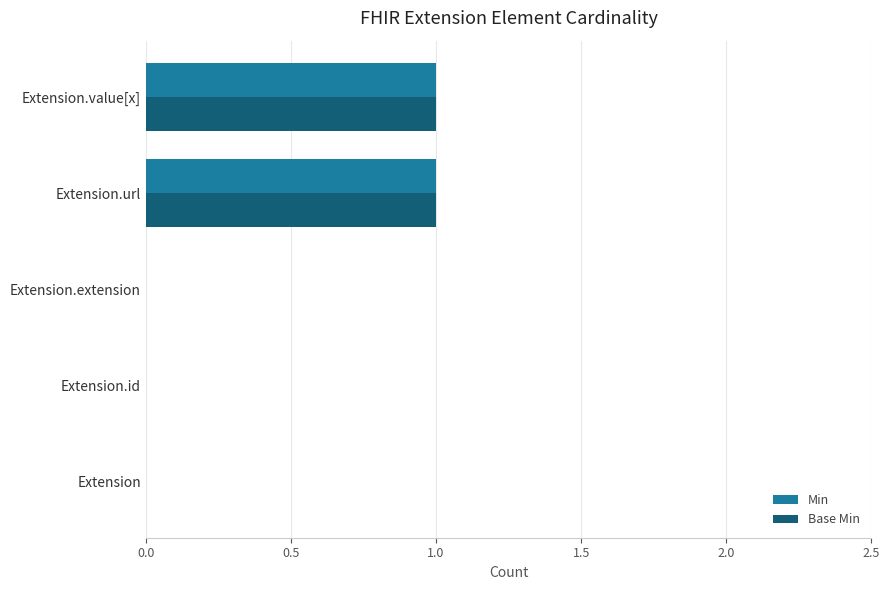

The Base Min series shows 0 at Extension.extension. True or false?

True